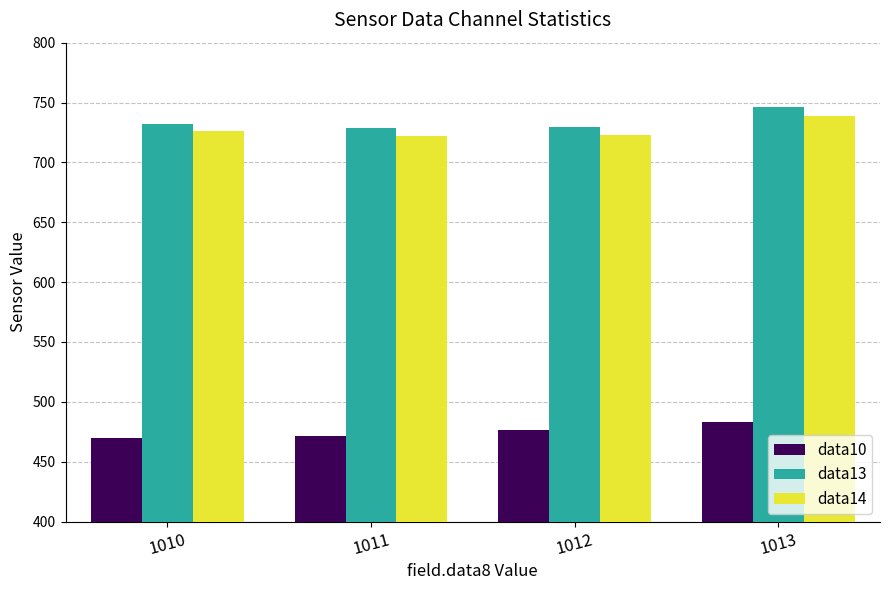

How many groups of bars are there?

4